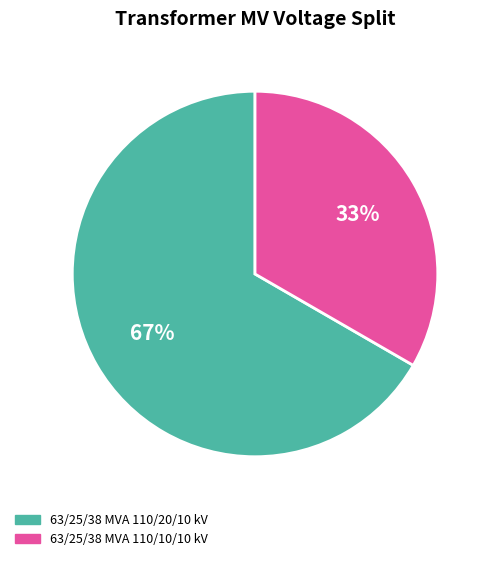

How many segments does this pie chart have?

2